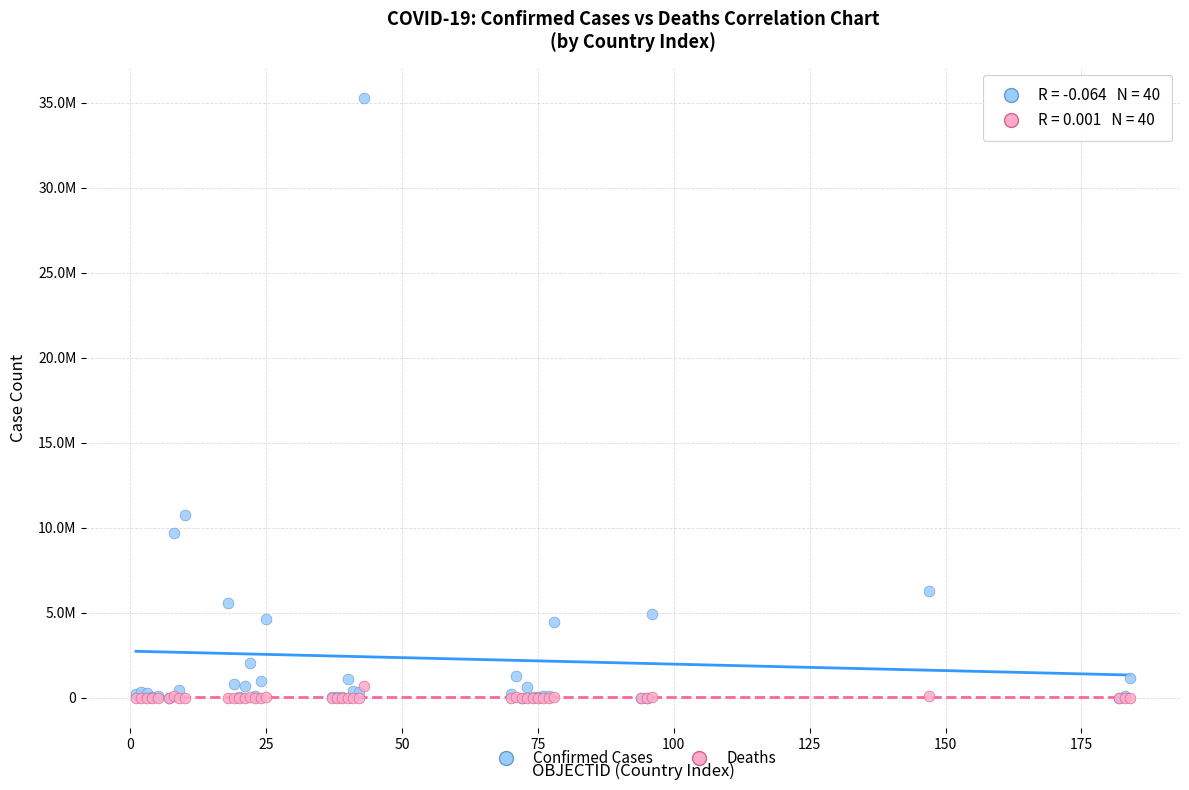

What are all the series names shown in the legend?

Confirmed Cases, Deaths